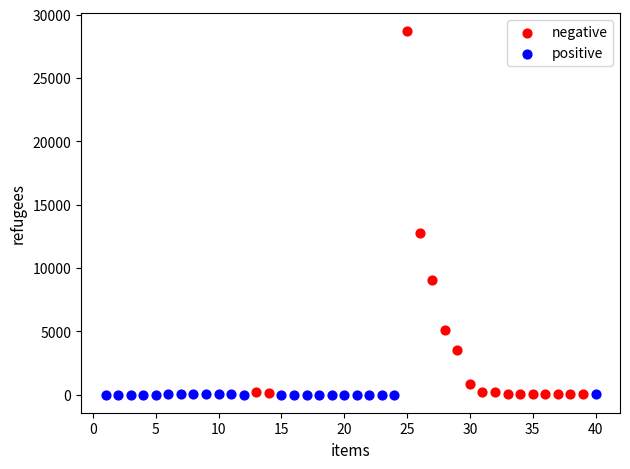

Which series contains the highest Y value?

negative